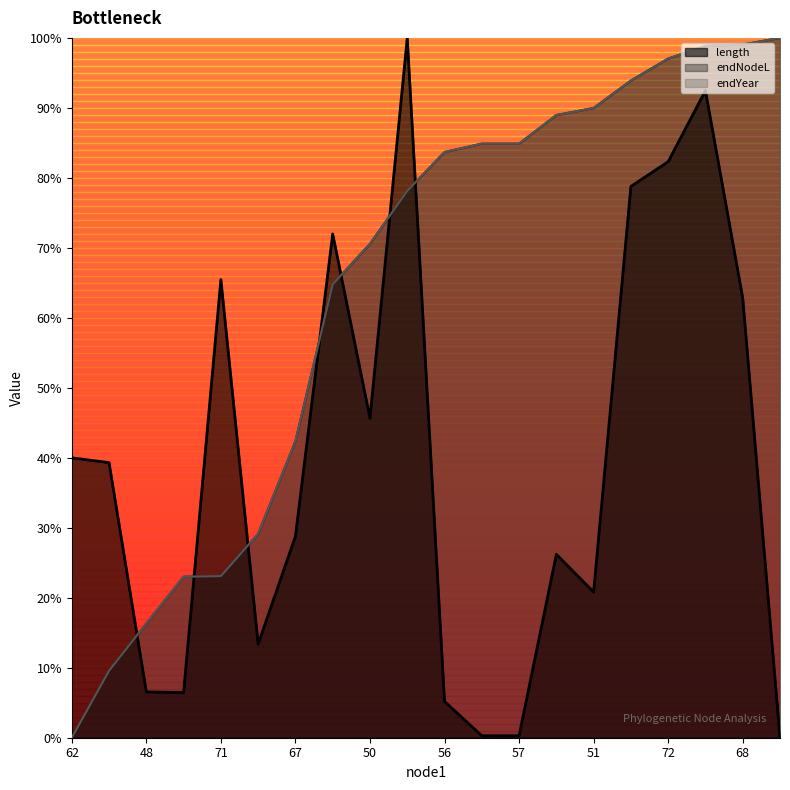

What is the label of the 20th point from the right?

62